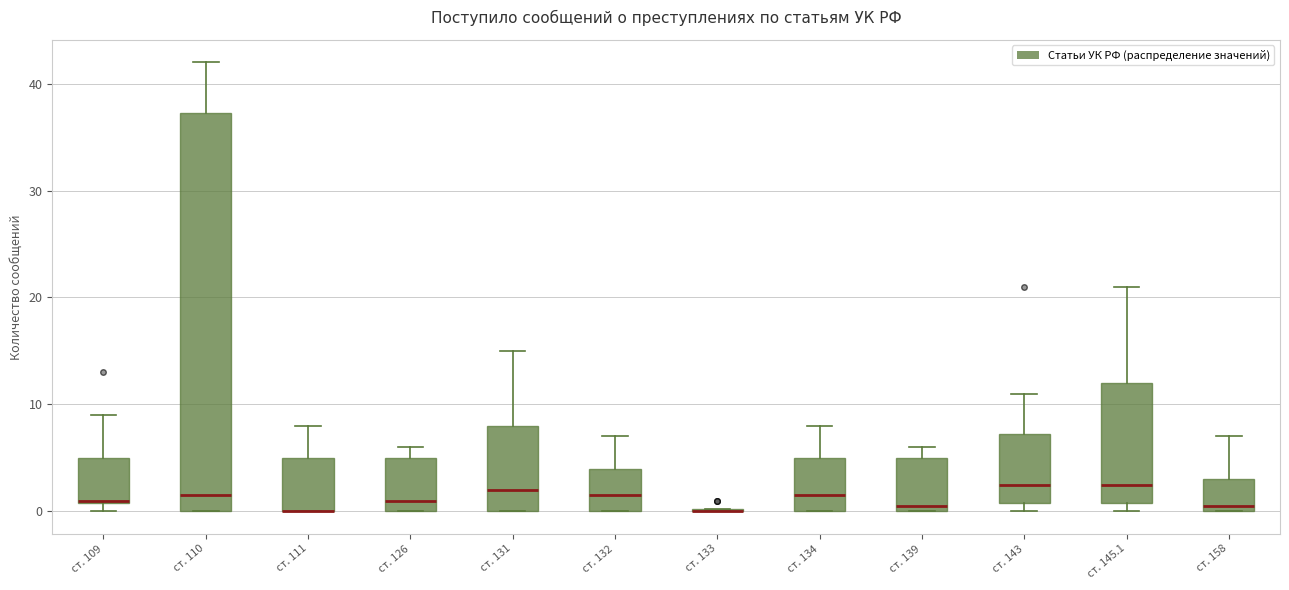

Comparing the boxes themselves (not the whiskers), which one is the tallest?

ст. 110